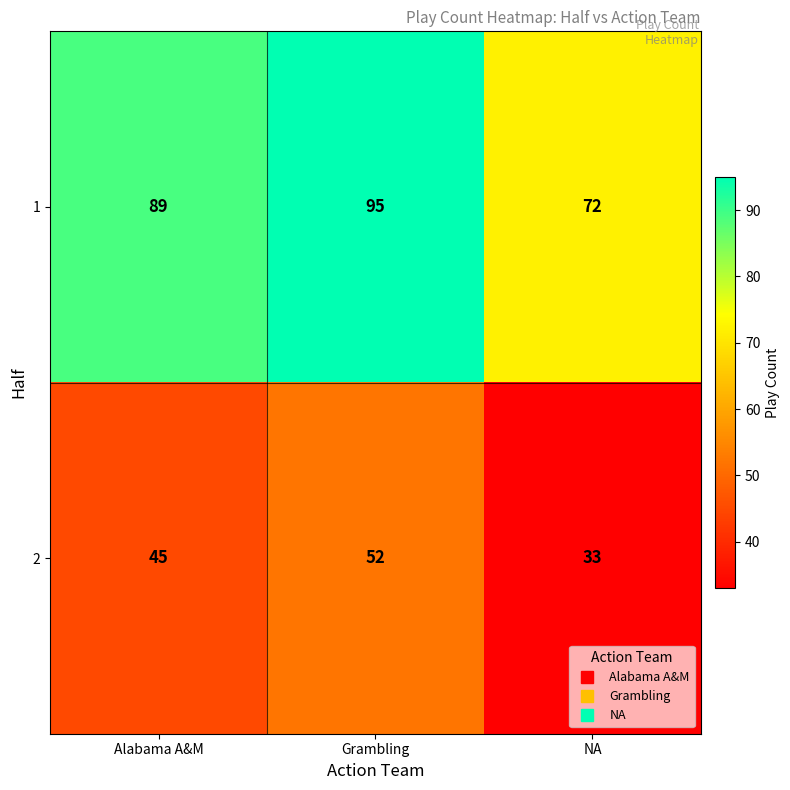

Which series has the largest total across all categories?

1